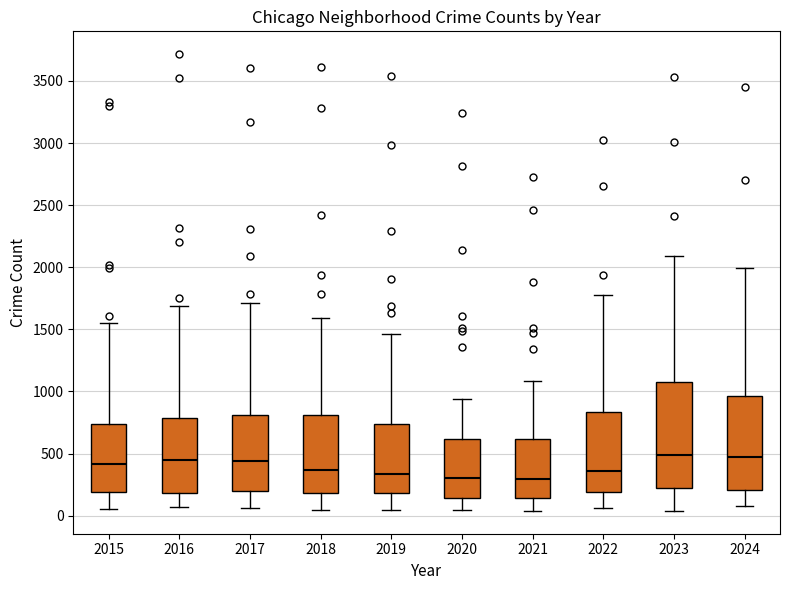

Reading left to right, read every box against the y-axis: the position of its median line, the range the box covers, and the ends of its whiskers. The values are not printed on the chart, so give them approximately, as read against the axis.

2015: median 400, box 200 to 750, whiskers 50 to 1550
2016: median 450, box 200 to 800, whiskers 50 to 1700
2017: median 450, box 200 to 800, whiskers 50 to 1700
2018: median 350, box 200 to 800, whiskers 50 to 1600
2019: median 350, box 200 to 750, whiskers 50 to 1450
2020: median 300, box 150 to 600, whiskers 50 to 950
2021: median 300, box 150 to 600, whiskers 50 to 1100
2022: median 350, box 200 to 850, whiskers 50 to 1800
2023: median 500, box 200 to 1100, whiskers 50 to 2100
2024: median 450, box 200 to 950, whiskers 100 to 2000